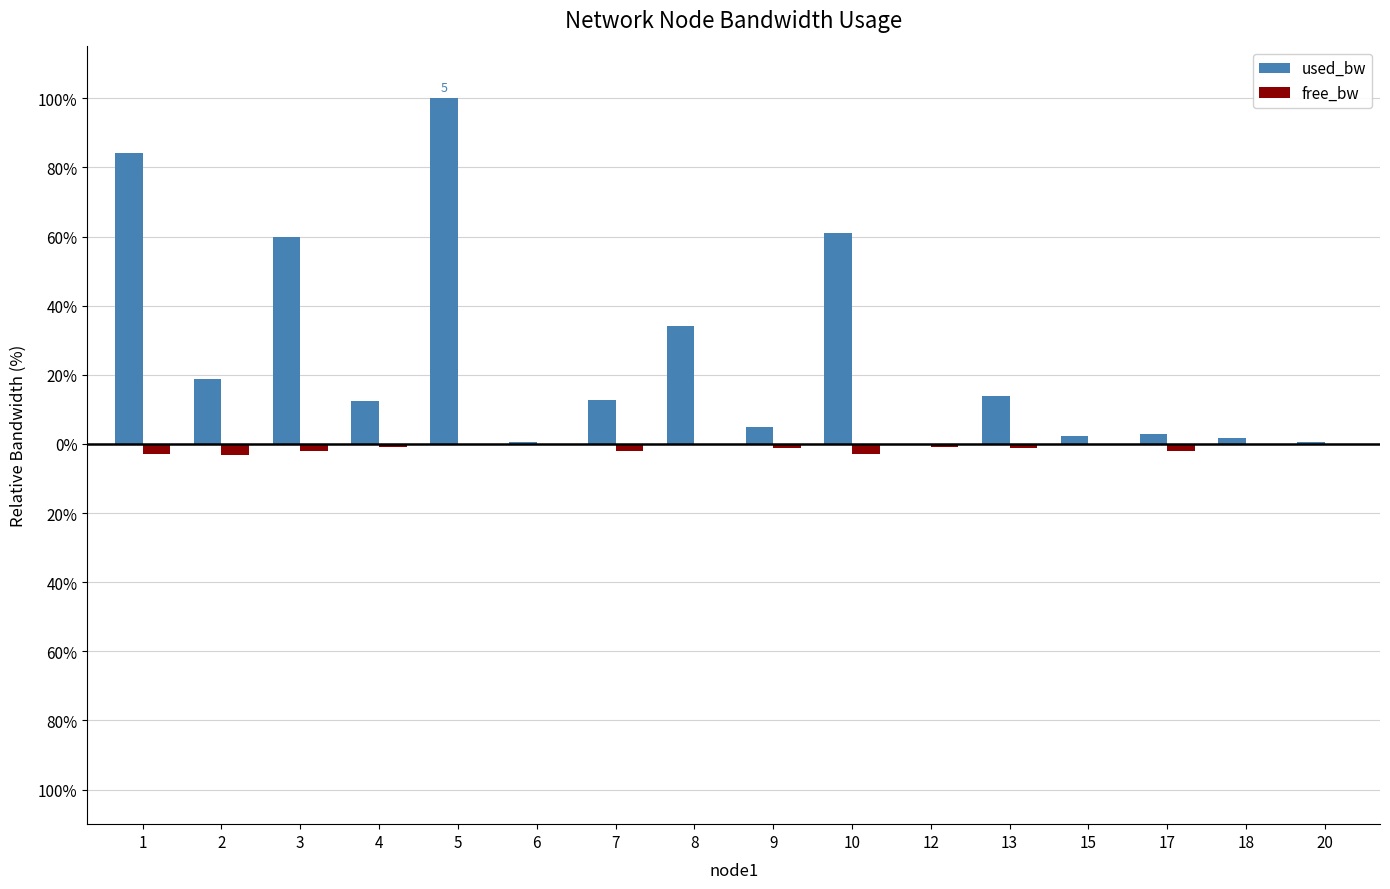

Does the chart contain stacked bars?

No